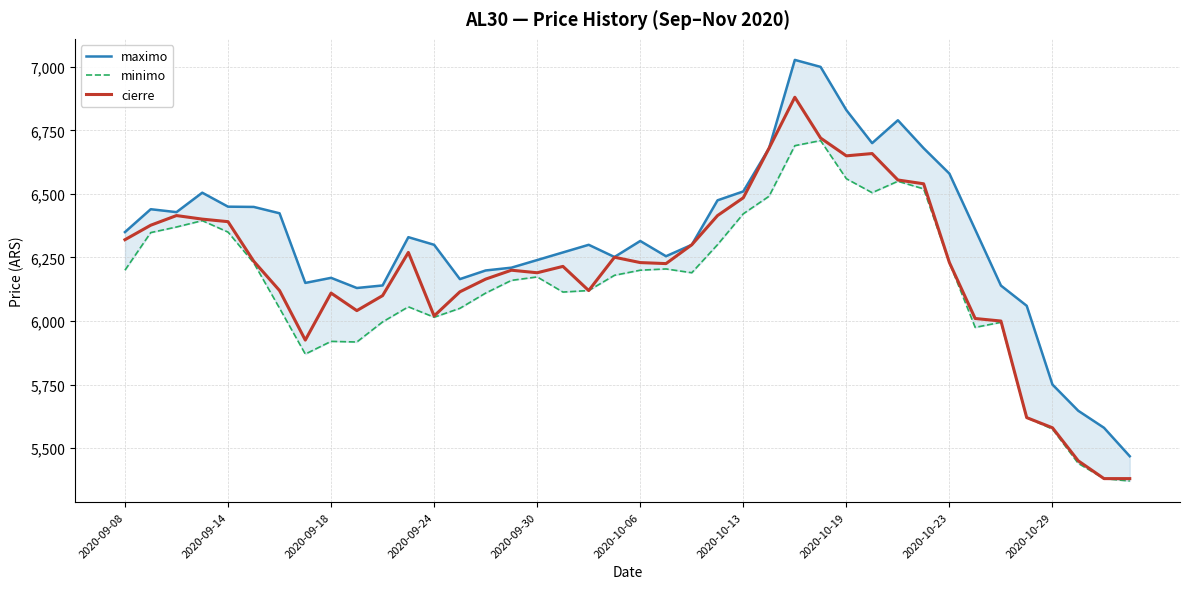

What is the difference between the maximum and second lowest values in the maximo series?

1447.5